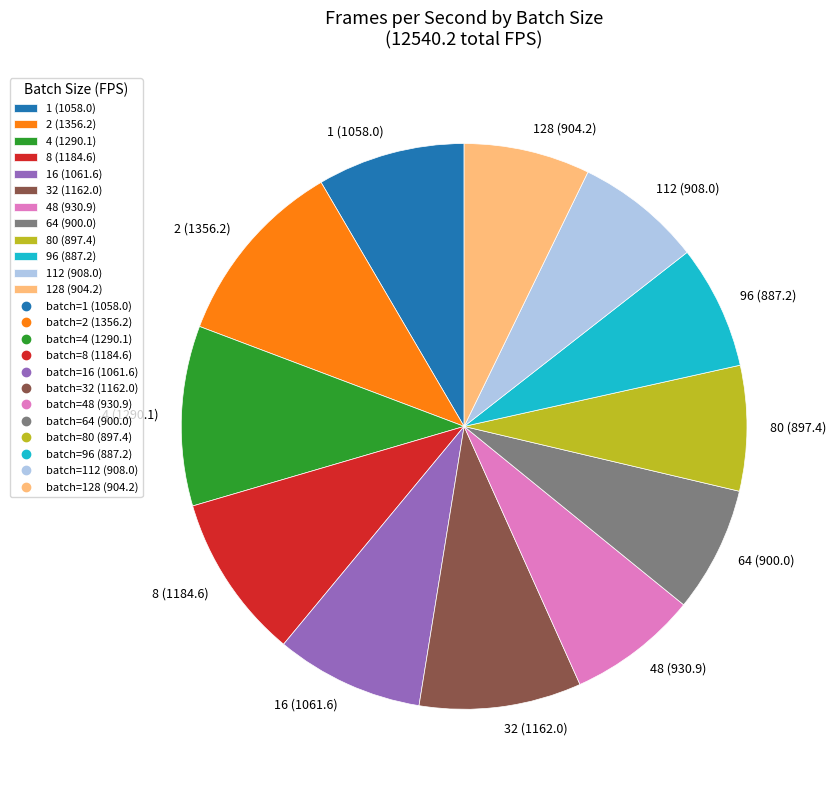

Do 48 (930.9) and 32 (1162.0) together represent more than half of the pie?

No